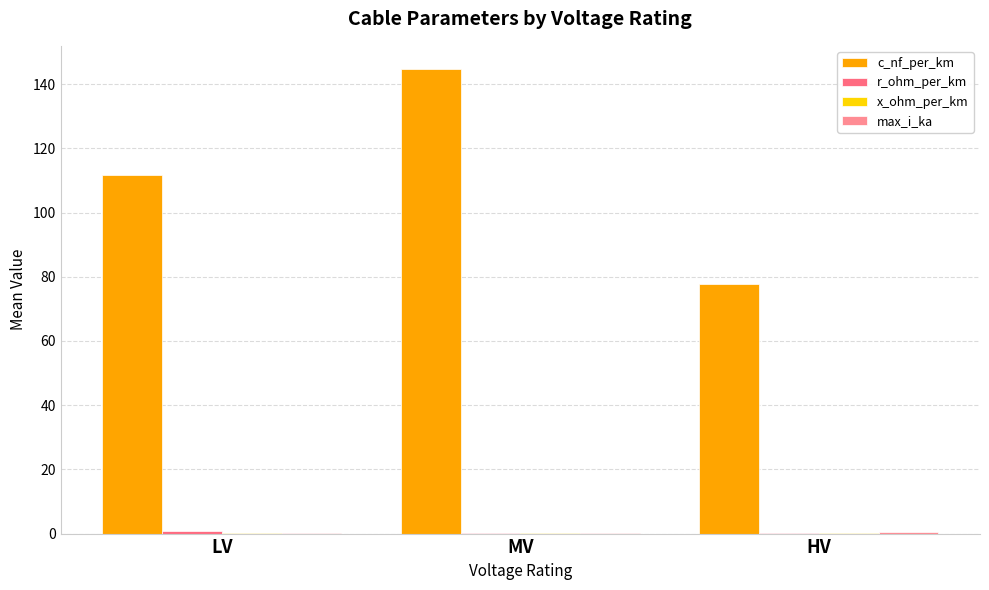

Are the bars grouped side by side (vs. stacked)?

Yes